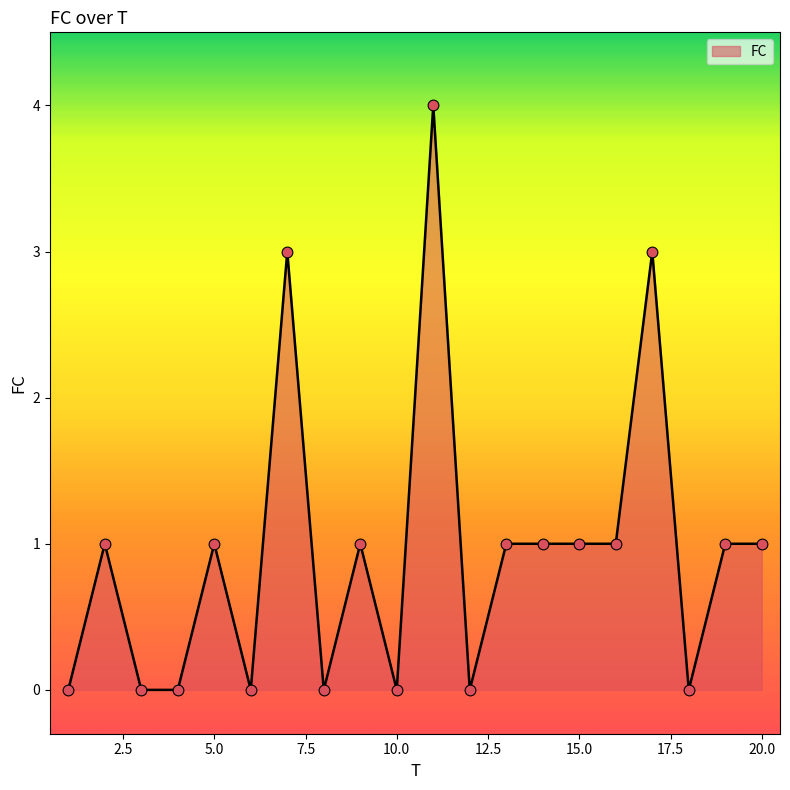

What is the difference between the maximum and minimum values?

4